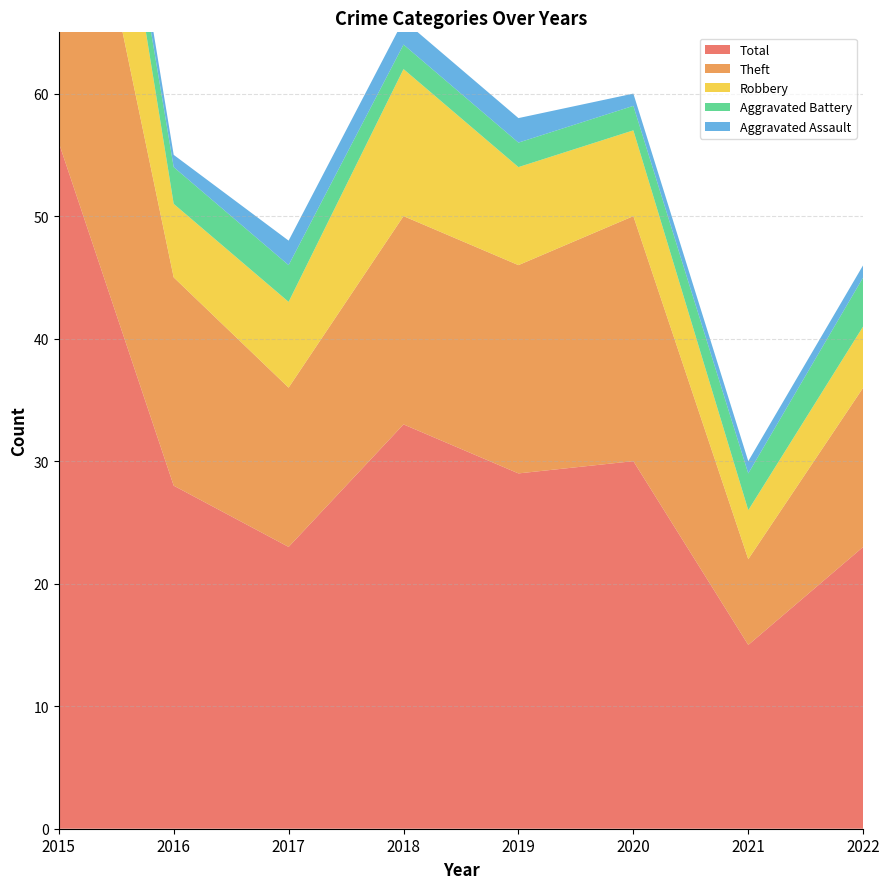

Reading right to left, list all the values displayed in this chart.

Aggravated Assault: 2022=1	2021=1	2020=1	2019=2	2018=2	2017=2	2016=1	2015=2
Aggravated Battery: 2022=4	2021=3	2020=2	2019=2	2018=2	2017=3	2016=3	2015=1
Robbery: 2022=5	2021=4	2020=7	2019=8	2018=12	2017=7	2016=6	2015=19
Theft: 2022=13	2021=7	2020=20	2019=17	2018=17	2017=13	2016=17	2015=34
Total: 2022=23	2021=15	2020=30	2019=29	2018=33	2017=23	2016=28	2015=56